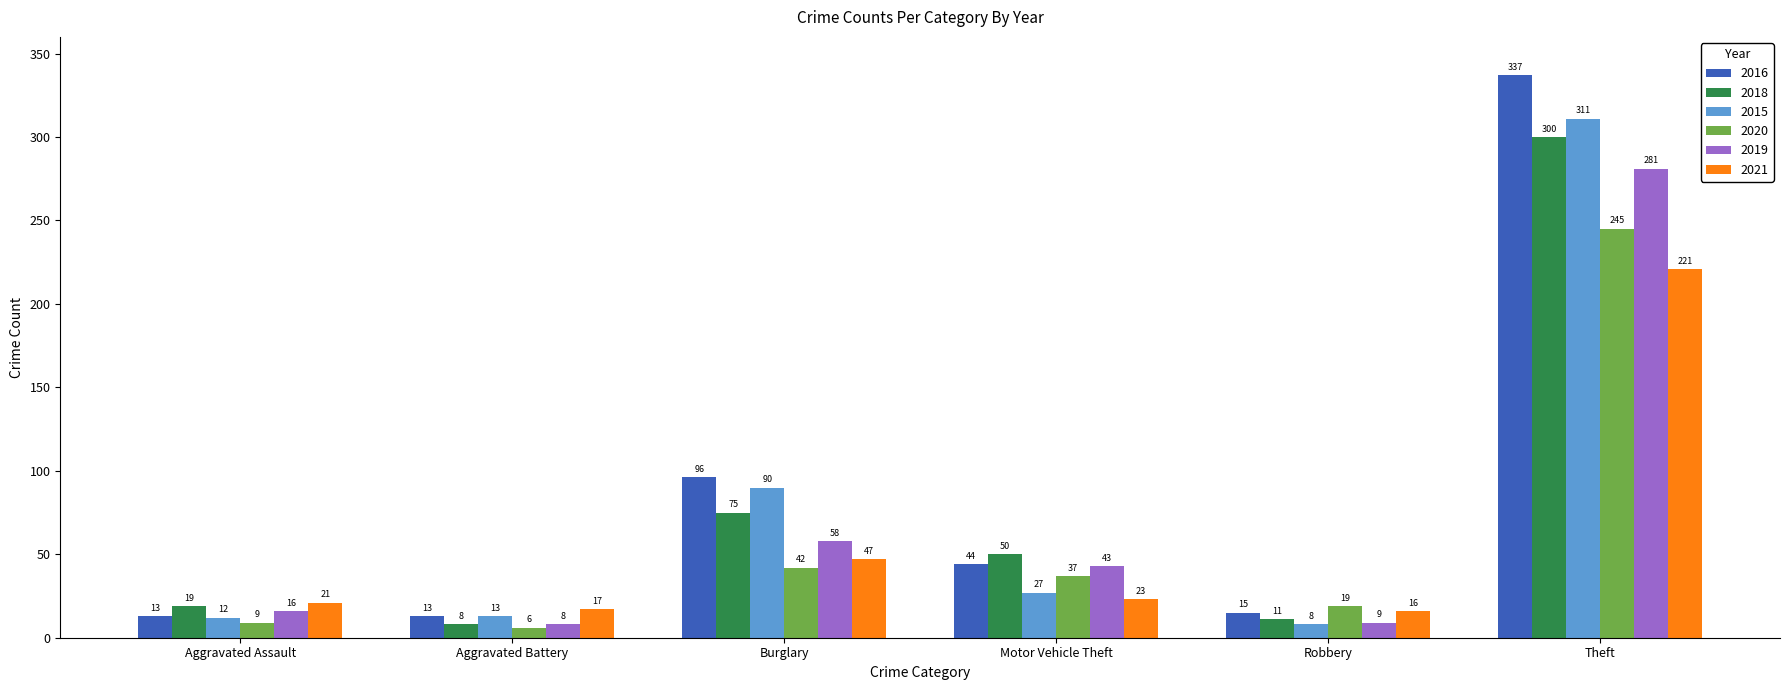

What is the minimum value shown in the chart?

6